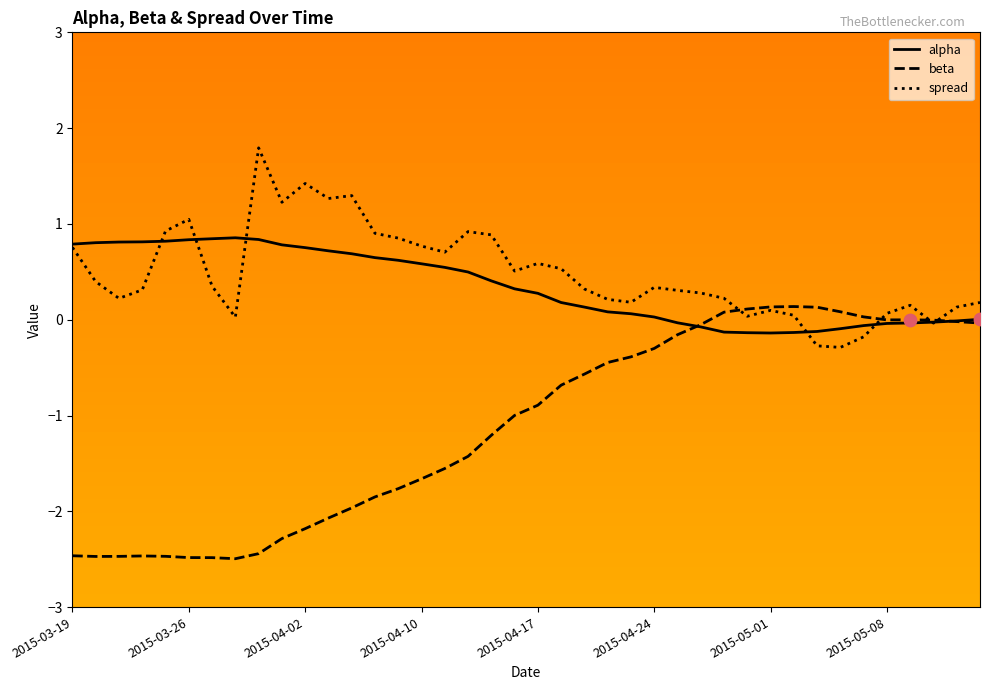

Which series has the largest total across all categories?

spread